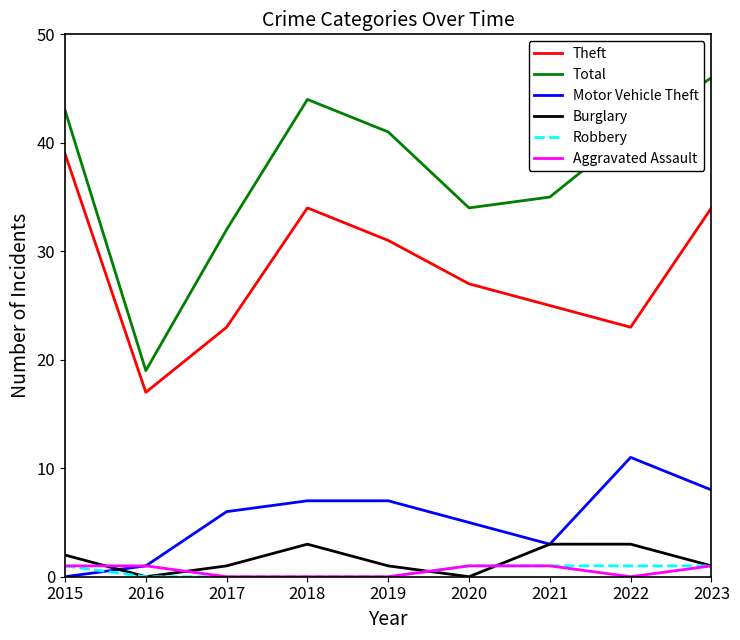

What are all the series names shown in the legend?

Theft, Total, Motor Vehicle Theft, Burglary, Robbery, Aggravated Assault